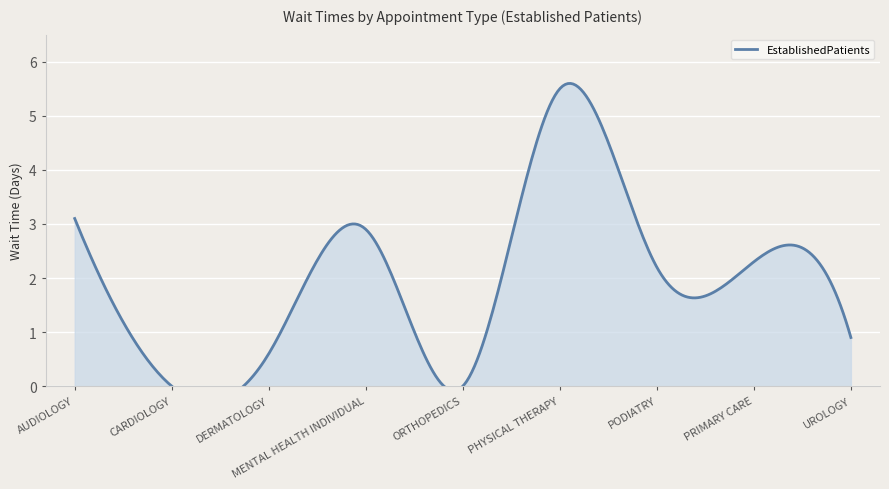

What is the maximum value shown in the chart?

5.5